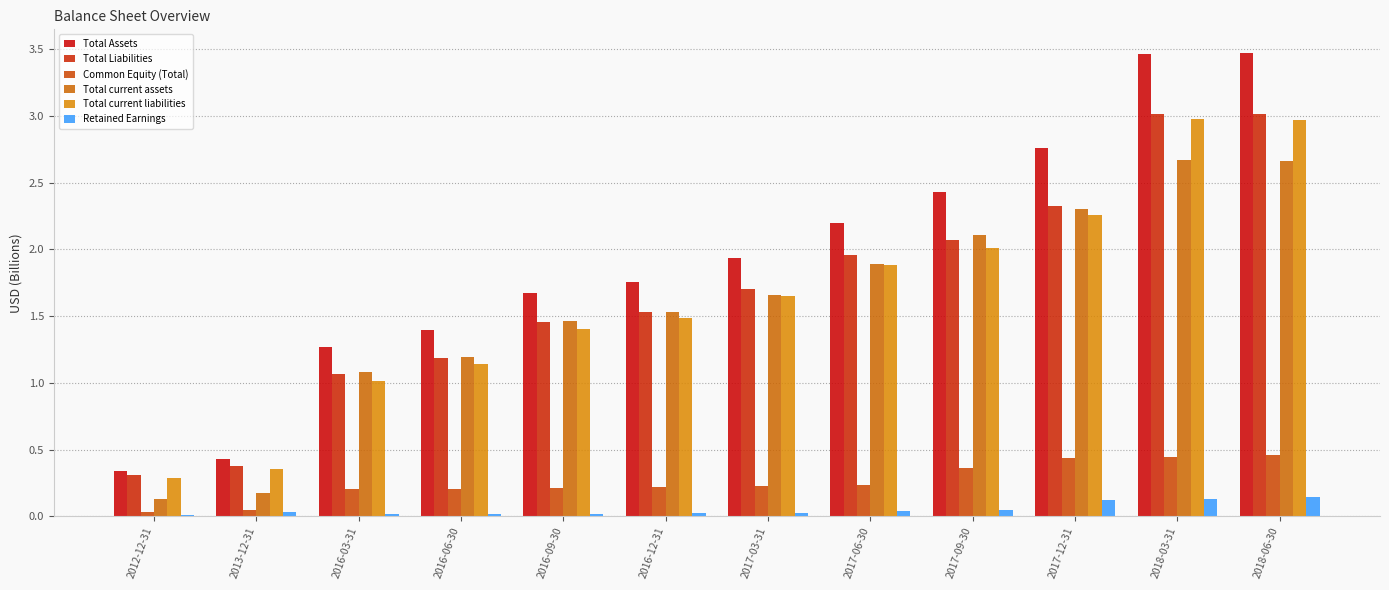

At which label is Common Equity (Total) closest to 0?

2012-12-31